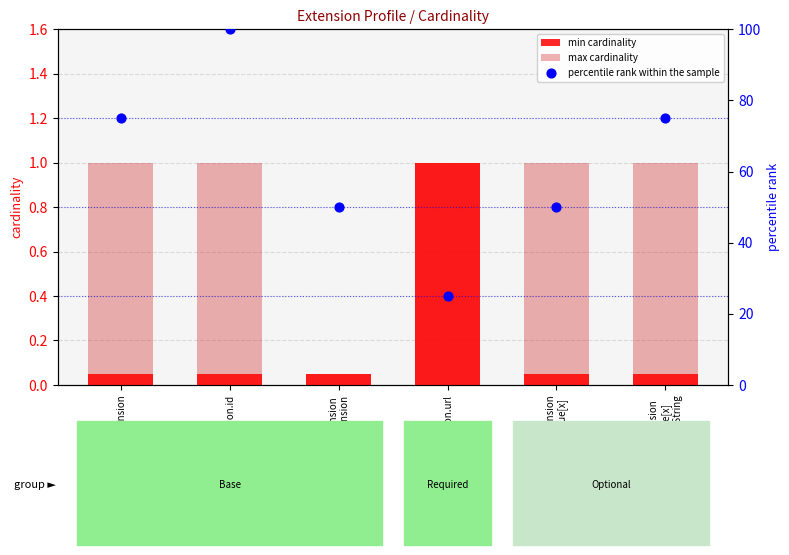

At which category is the sum across all series the highest?

Extension.id